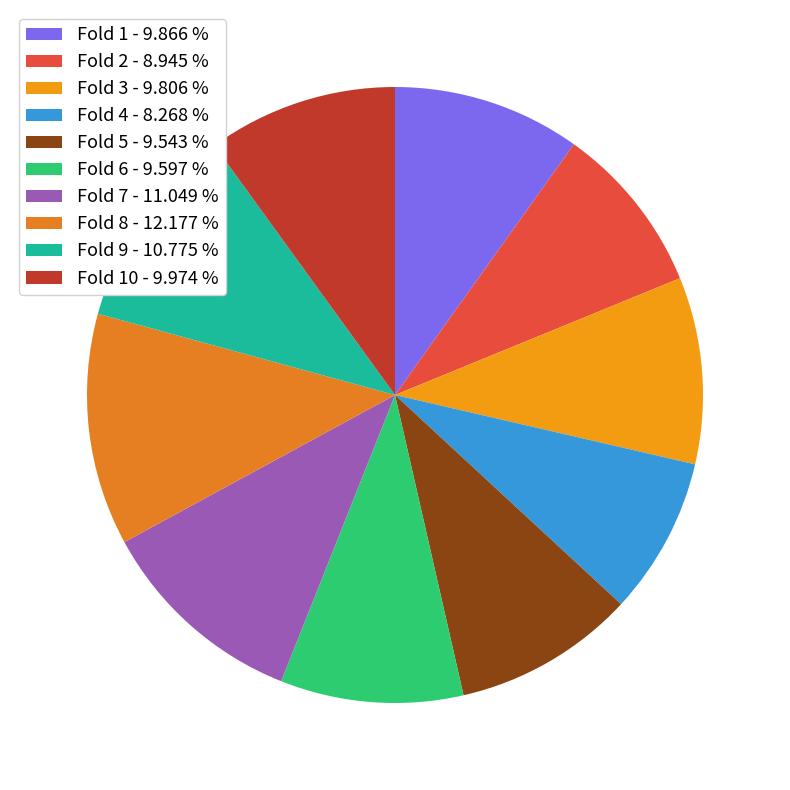

Is there any slice that represents more than half of the pie?

No